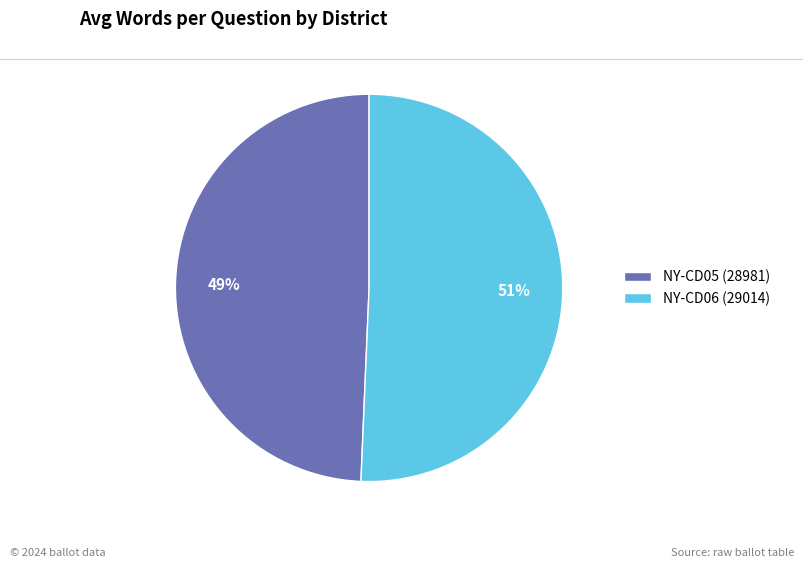

The NY-CD06 (29014) slice represents 36% of the pie. True or false?

False